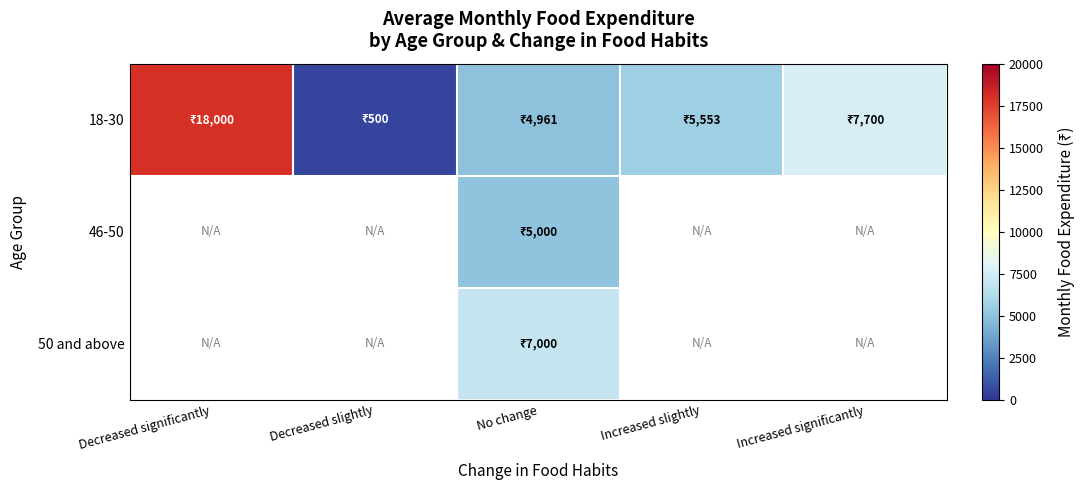

Which label corresponds to the smallest value in the chart?

Decreased slightly